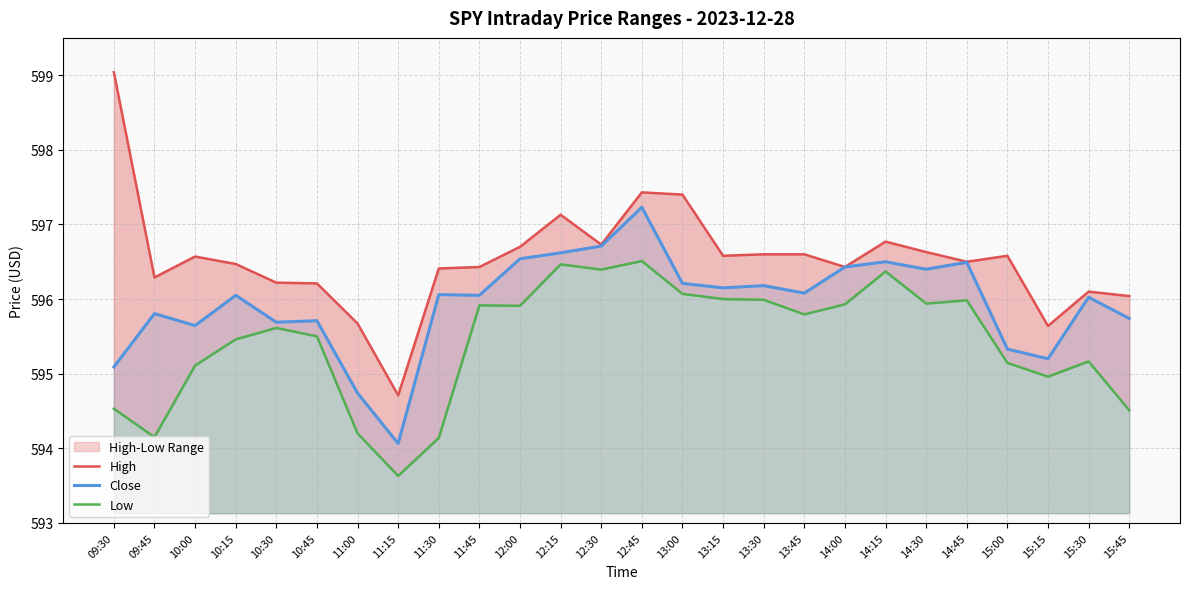

Reading left to right, what are all the values shown in this chart?

High: 599.0	596.3	596.6	596.5	596.2	596.2	595.7	594.7	596.4	596.4	596.7	597.1	596.7	597.4	597.4	596.6	596.6	596.6	596.4	596.8	596.6	596.5	596.6	595.6	596.1	596.0
Close: 595.1	595.8	595.6	596.0	595.7	595.7	594.7	594.1	596.1	596.0	596.5	596.6	596.7	597.2	596.2	596.2	596.2	596.1	596.4	596.5	596.4	596.5	595.3	595.2	596.0	595.7
Low: 594.5	594.2	595.1	595.5	595.6	595.5	594.2	593.6	594.1	595.9	595.9	596.5	596.4	596.5	596.1	596.0	596.0	595.8	595.9	596.4	595.9	596.0	595.1	595.0	595.2	594.5